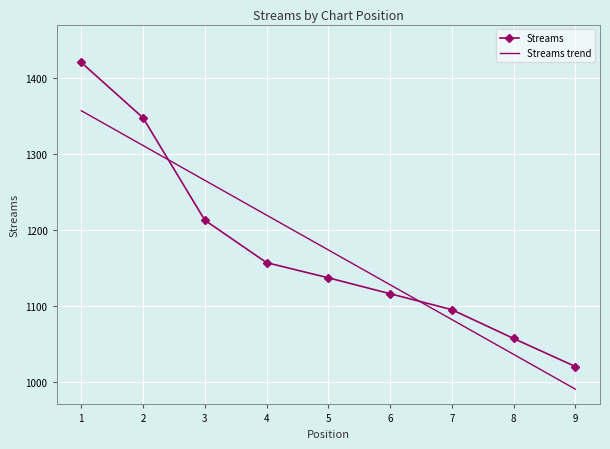

Reading right to left, list all the values displayed in this chart.

Streams: 1020.0	1057.0	1095.0	1116.0	1137.0	1157.0	1213.0	1348.0	1421.0
Streams trend: 990.2	1036.1	1082.0	1127.9	1173.8	1219.7	1265.6	1311.5	1357.4